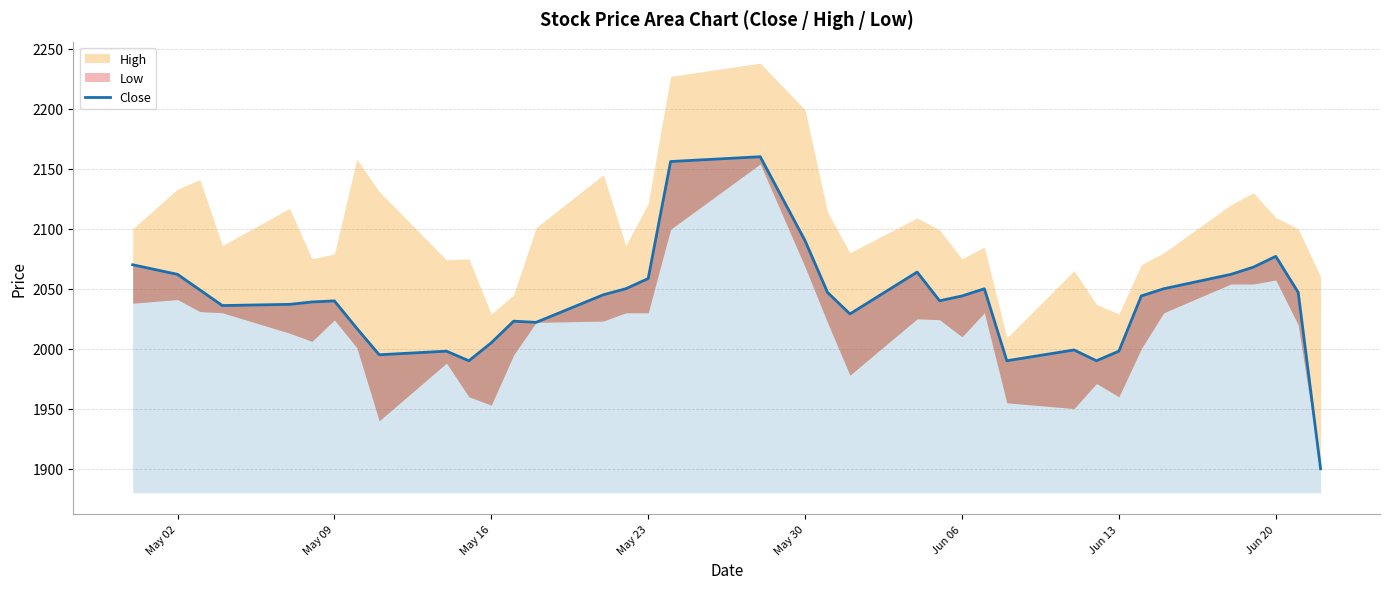

Is it true that the value at 12 is 485.0?

False